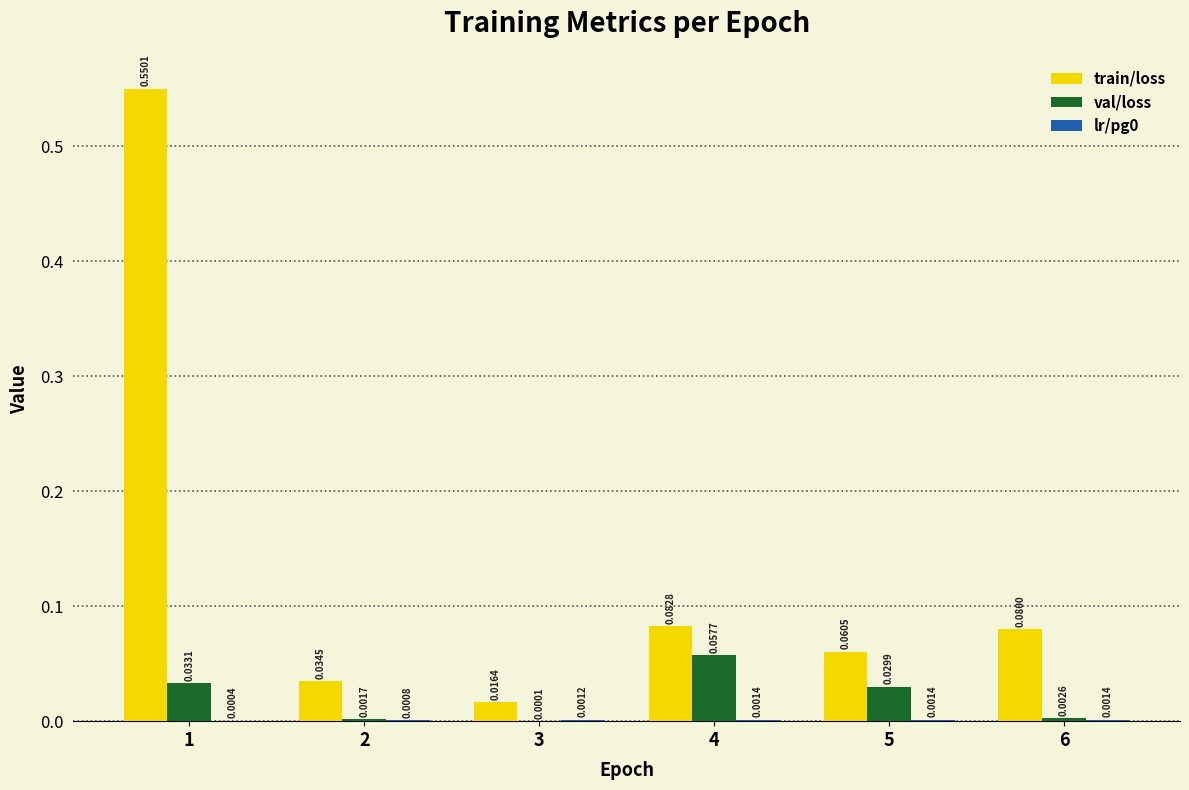

Between 2 and 6, which series saw the biggest shift?

train/loss